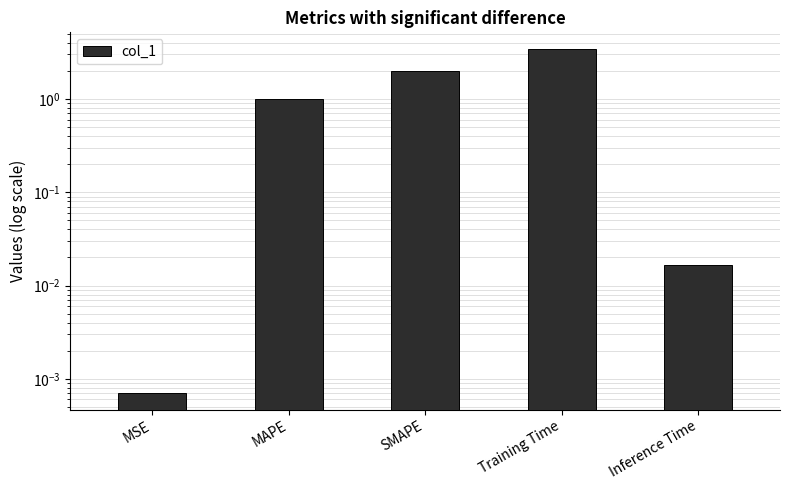

What position from the left is MAPE?

2